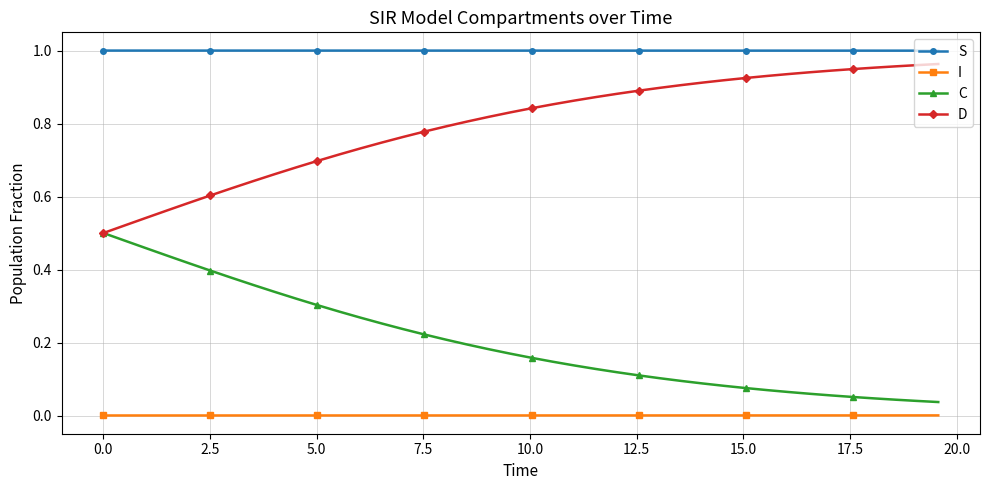

True or false: S and I intersect in this chart.

False